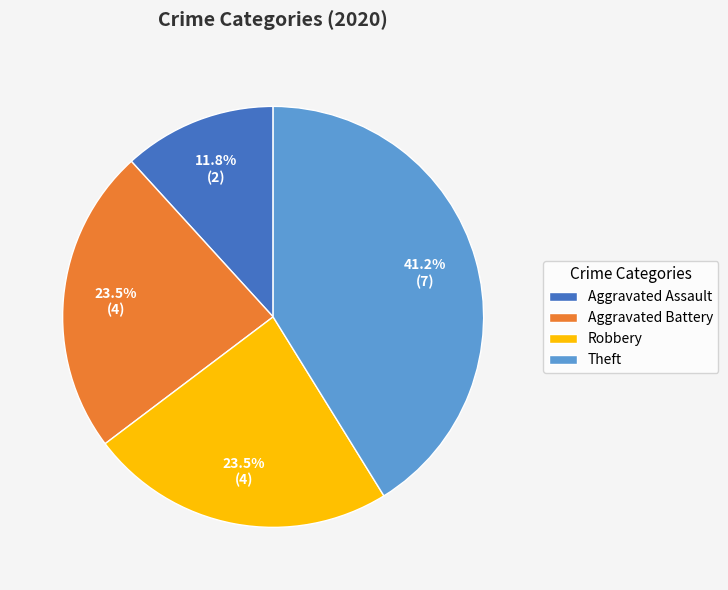

What is the largest slice in the pie chart?

Theft